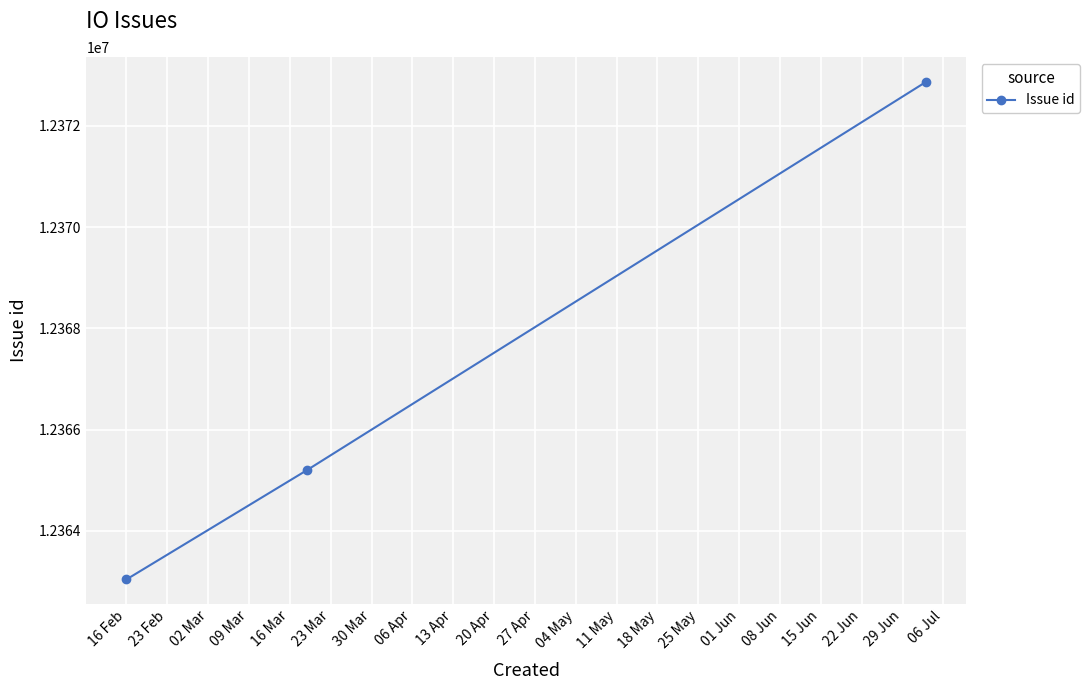

What is the maximum value shown in the chart?

12372867